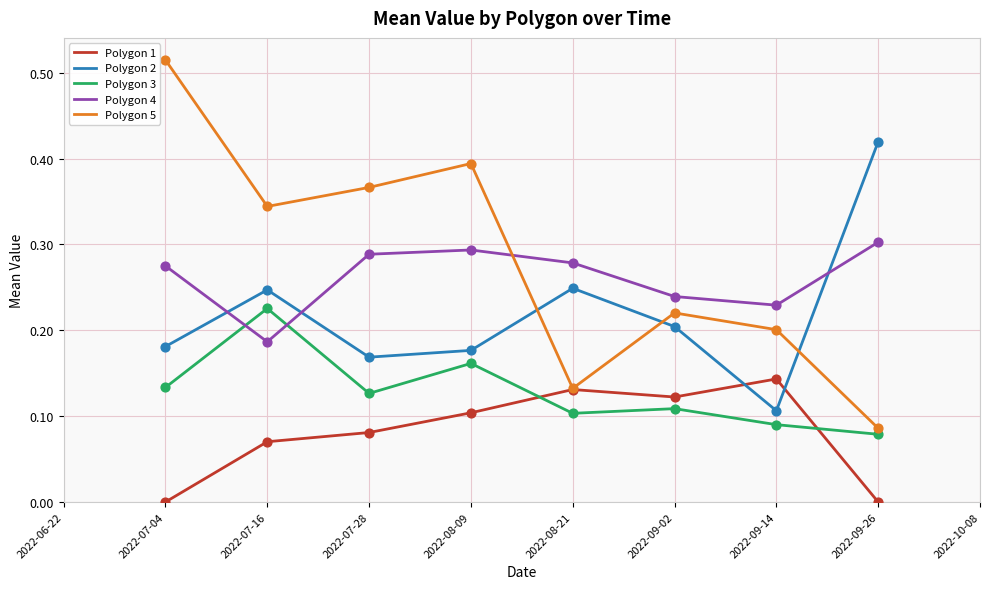

Which series has the largest range (max minus min)?

Polygon 5